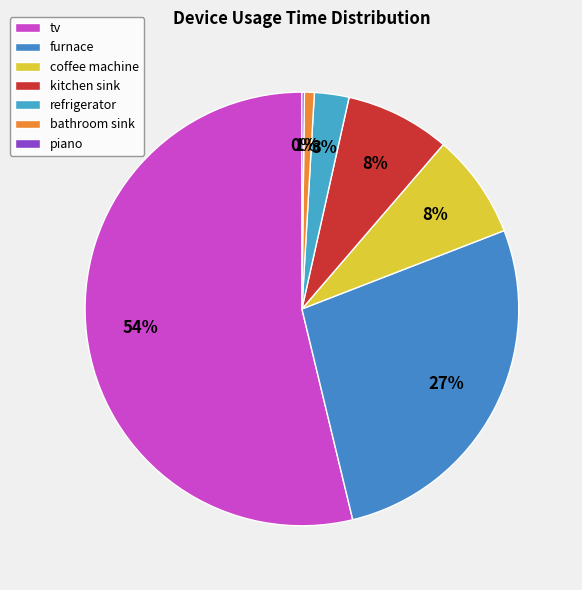

How much of the chart is everything except bathroom sink?

99.3%